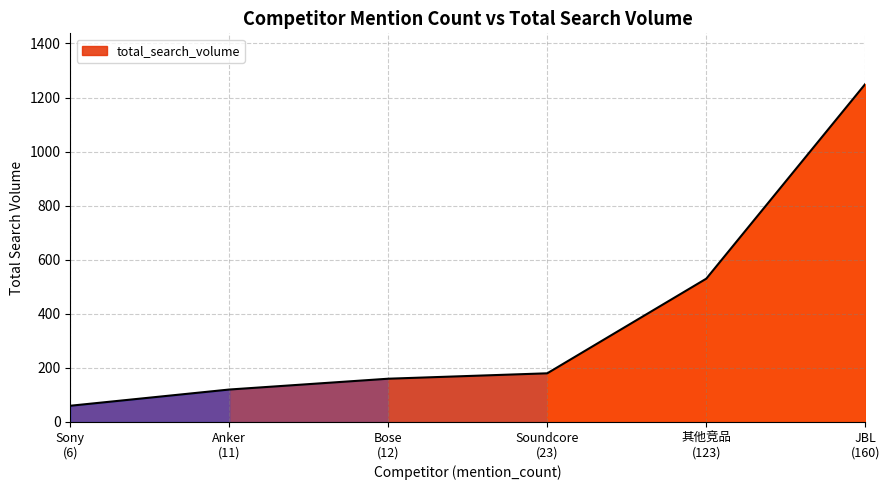

What is the greatest value displayed?

1250